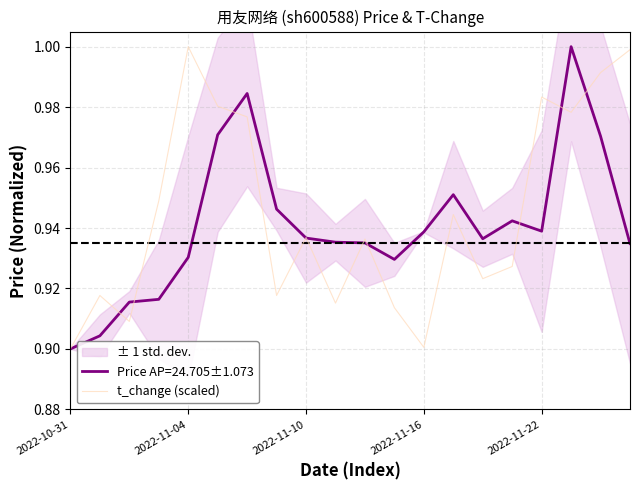

At which label is Price AP=24.705±1.073 closest to 0?

2022-10-31